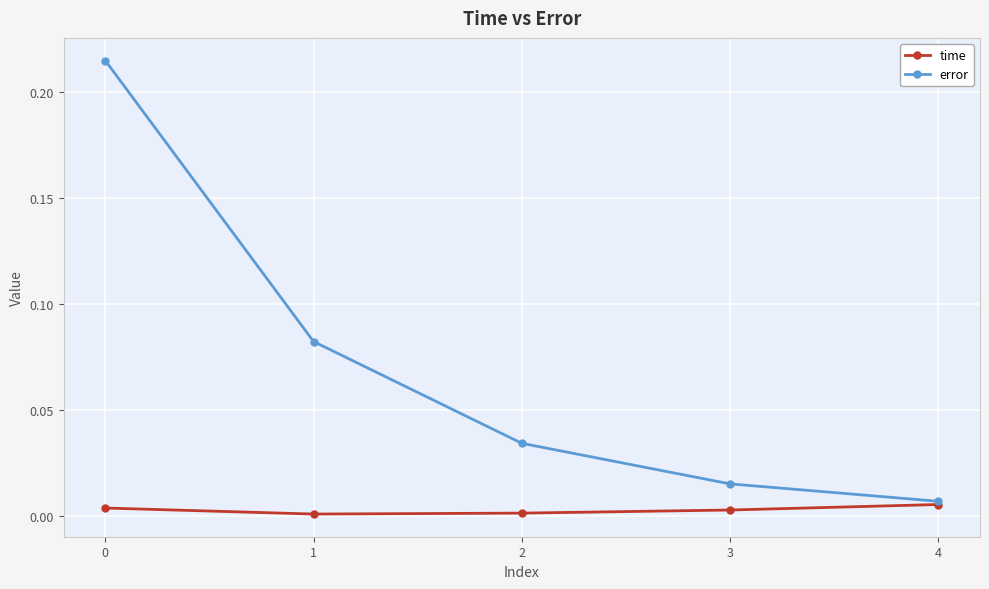

True or false: error has more than 1 interior local peaks.

False